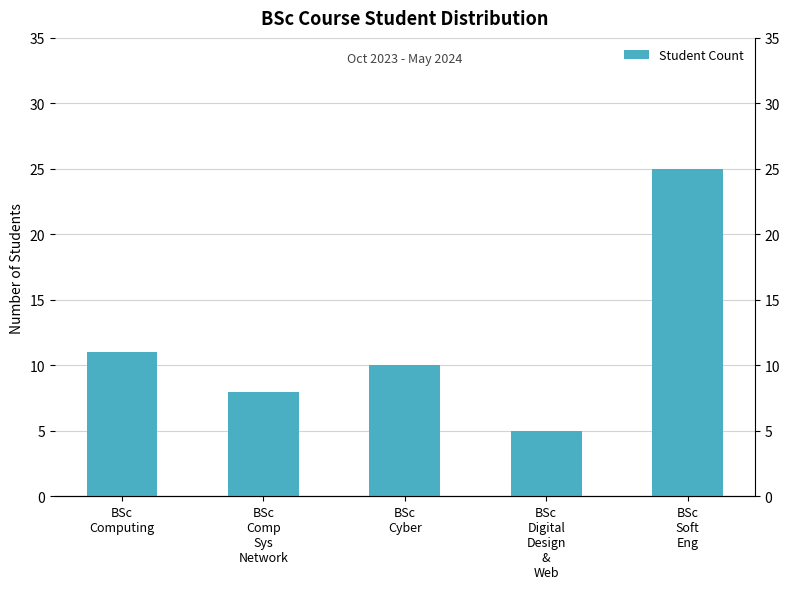

At which category does the chart reach its minimum across all series?

BSc
Digital
Design
&
Web